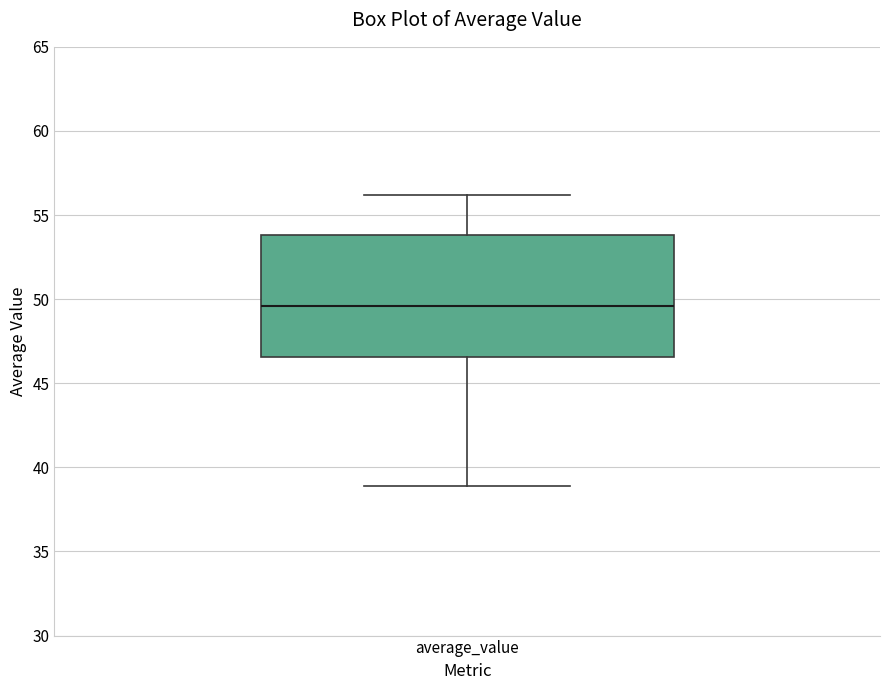

Where does the lower whisker of the box for average_value end on the y-axis? The values are not printed on the chart, so give them approximately, as read against the axis.

39.0